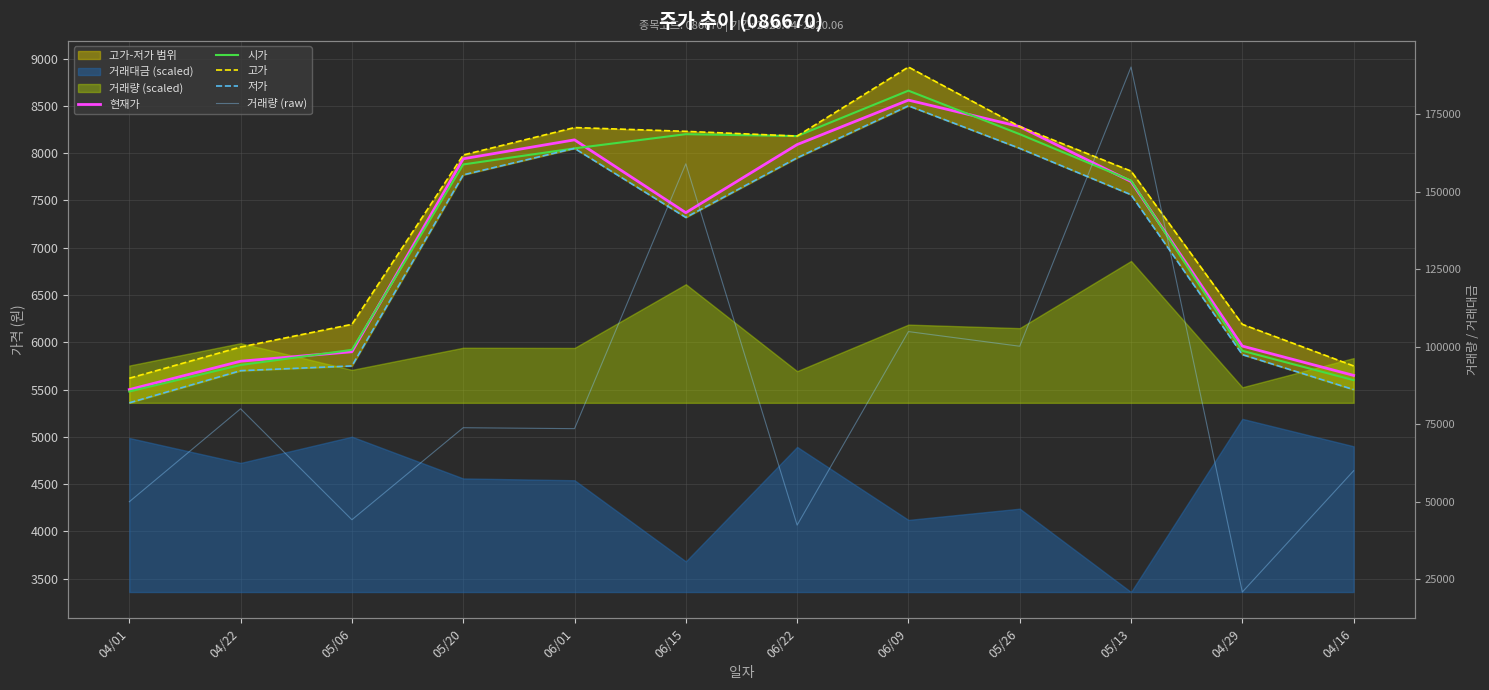

At which label does 고가 reach its peak?

06/09